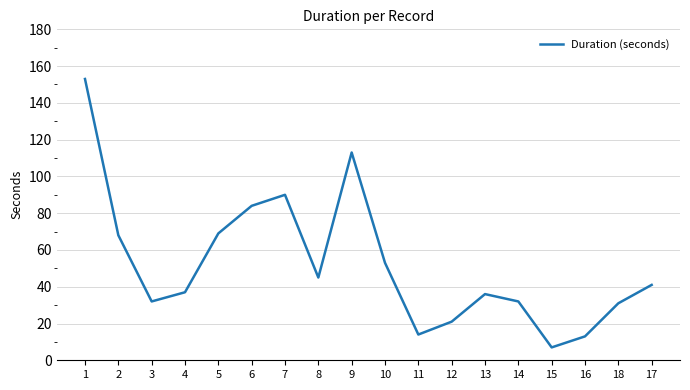

Reading left to right, what are all the values shown in this chart?

153	68	32	37	69	84	90	45	113	53	14	21	36	32	7	13	31	41